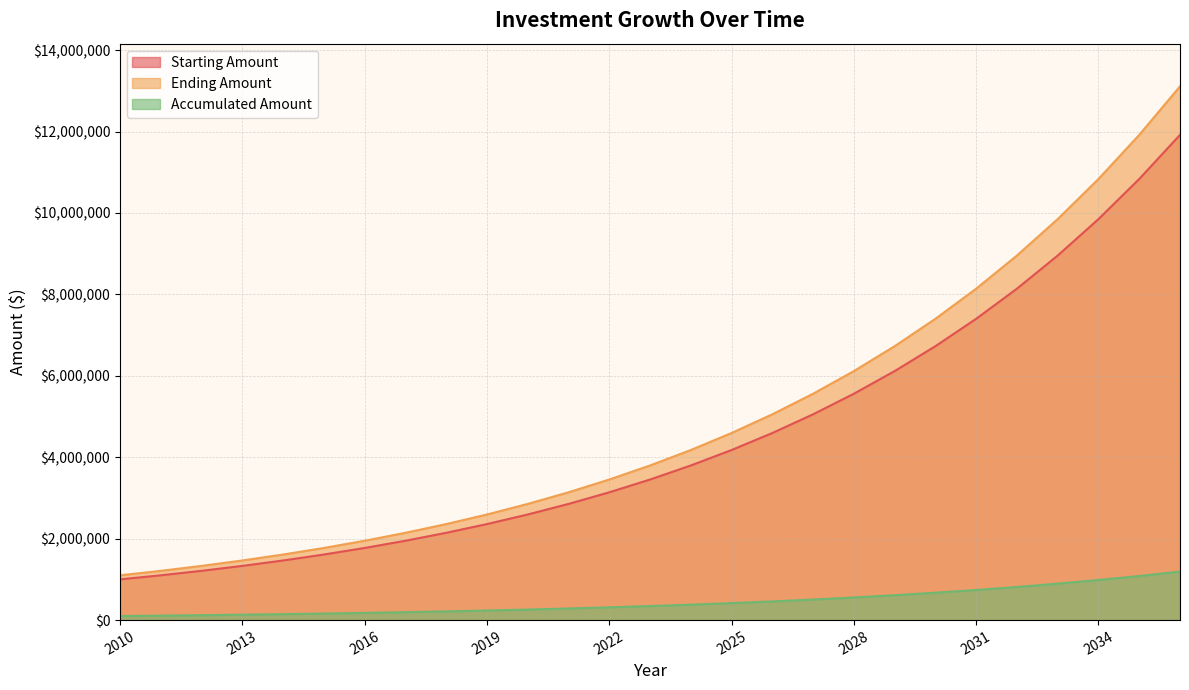

What is the minimum value for Ending Amount?

1100000.0